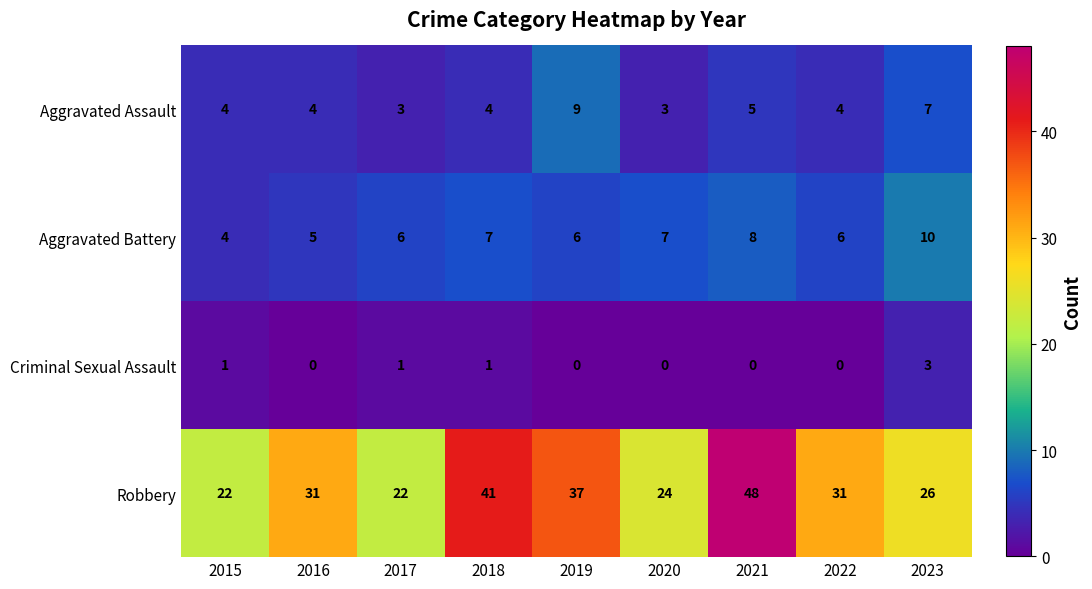

Which label corresponds to the largest value in the chart?

2021